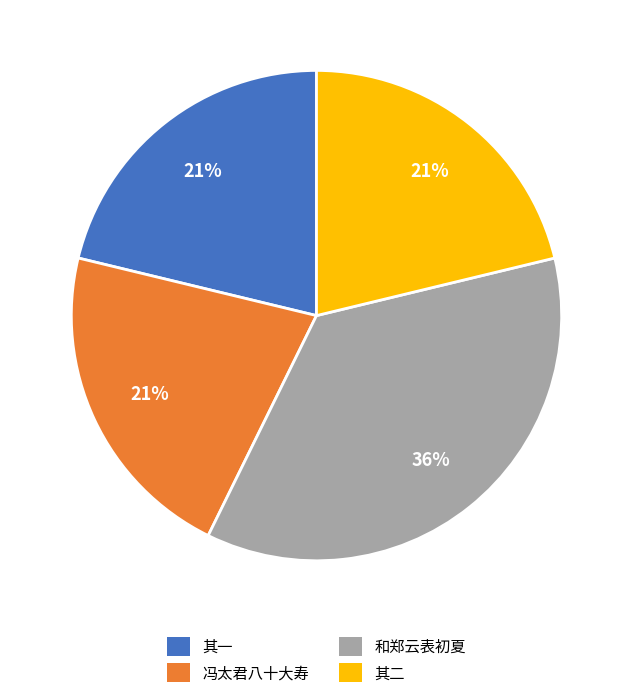

Is it true that 和郑云表初夏 is 43% of the pie?

False